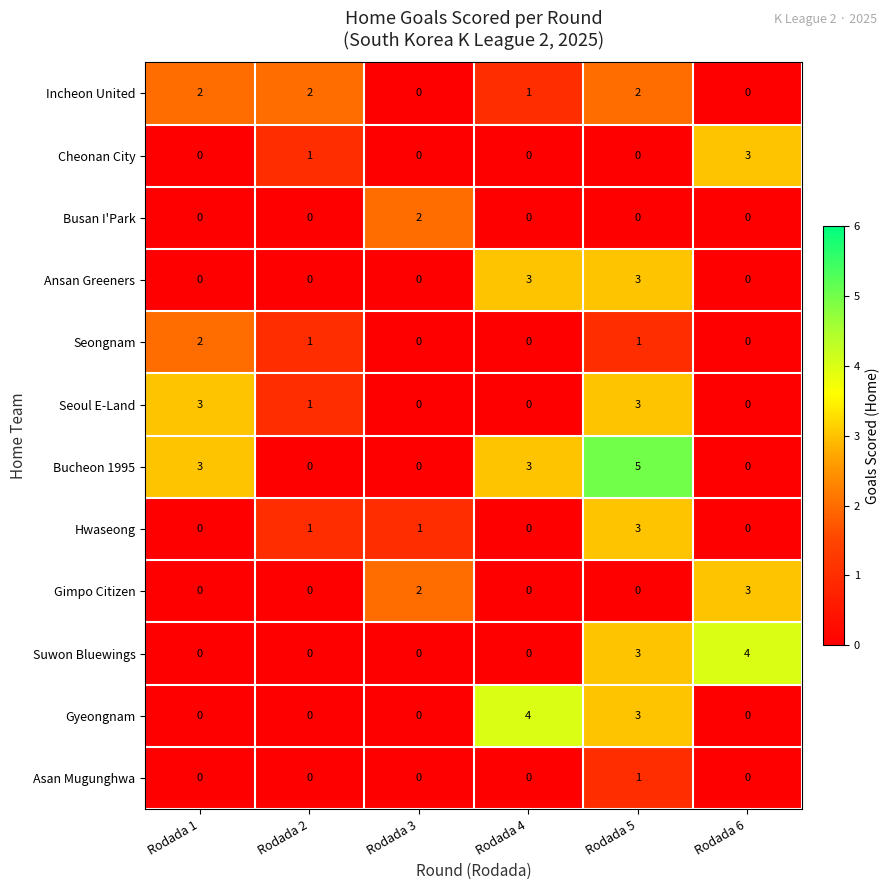

Which series has the widest spread of values?

Bucheon 1995